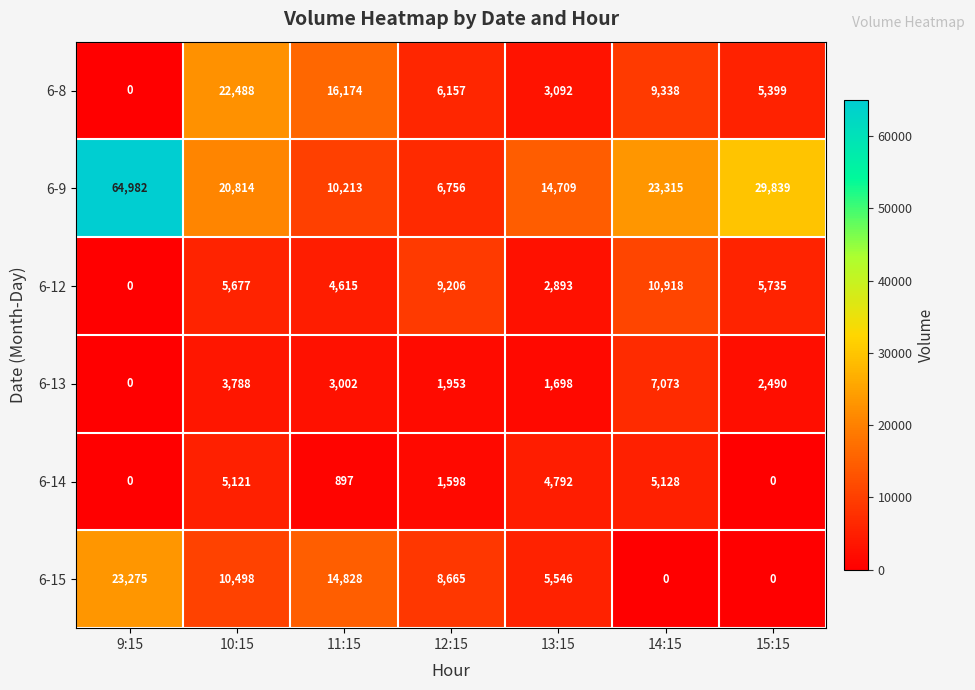

Which series has the largest total across all categories?

6-9